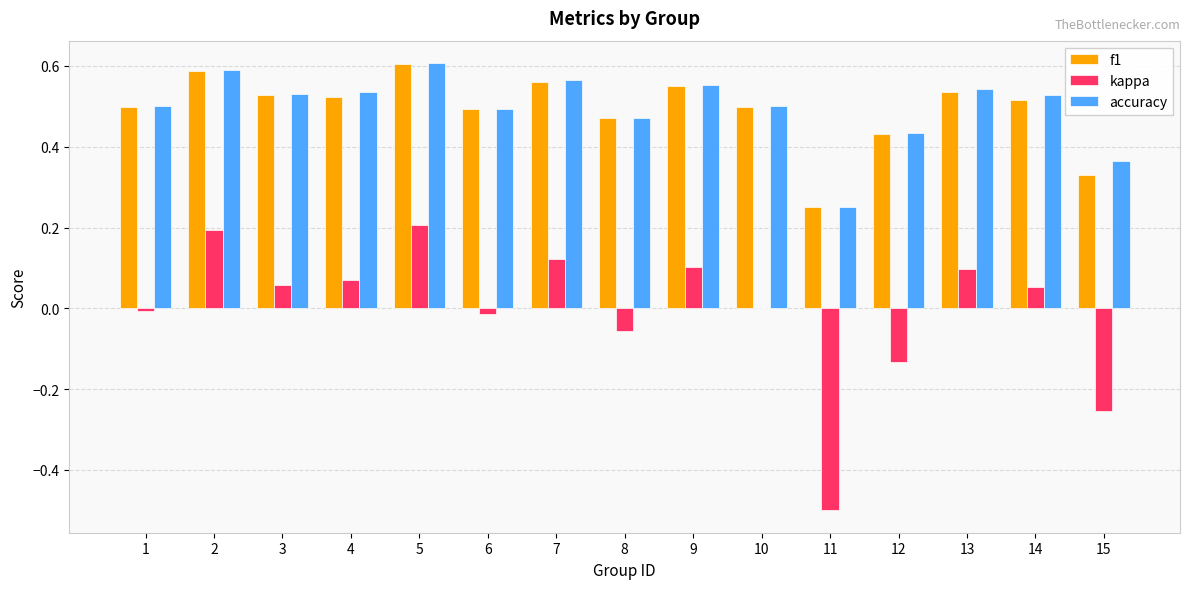

Is the value of kappa at 10 greater than the value of accuracy at 2?

No